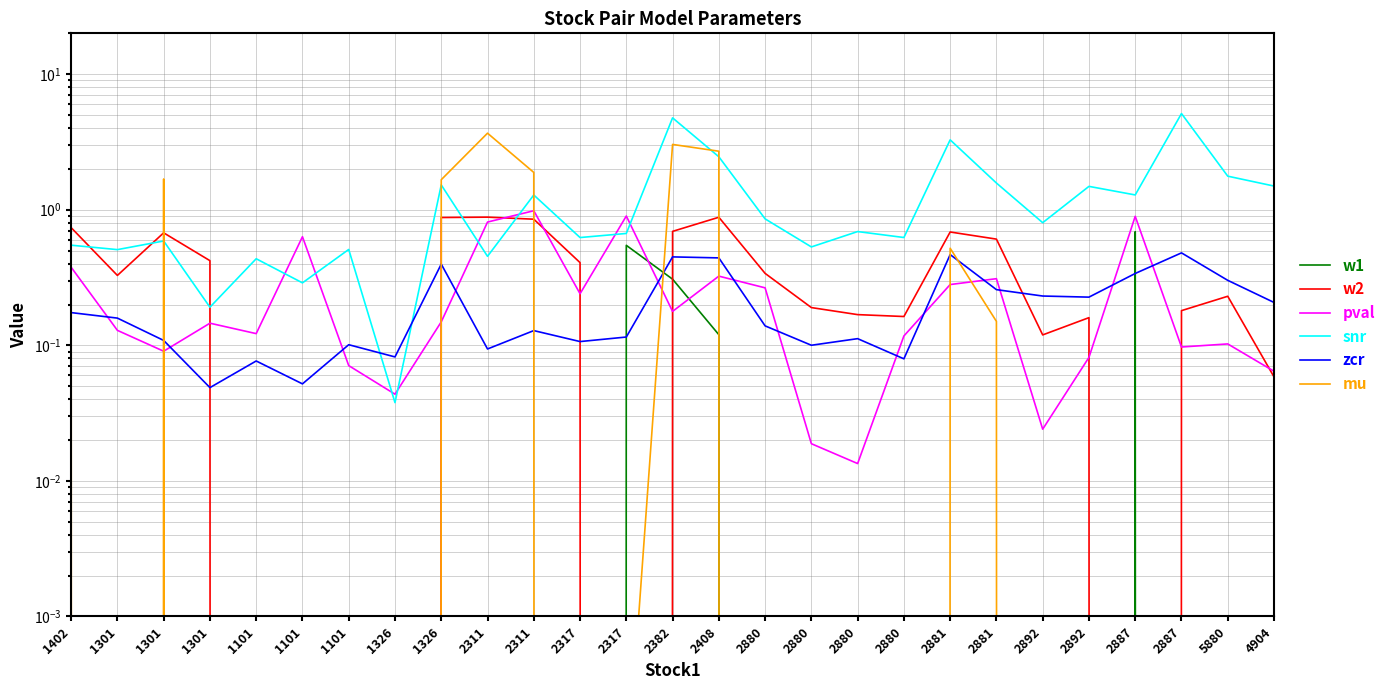

Which series has the largest total across all categories?

snr